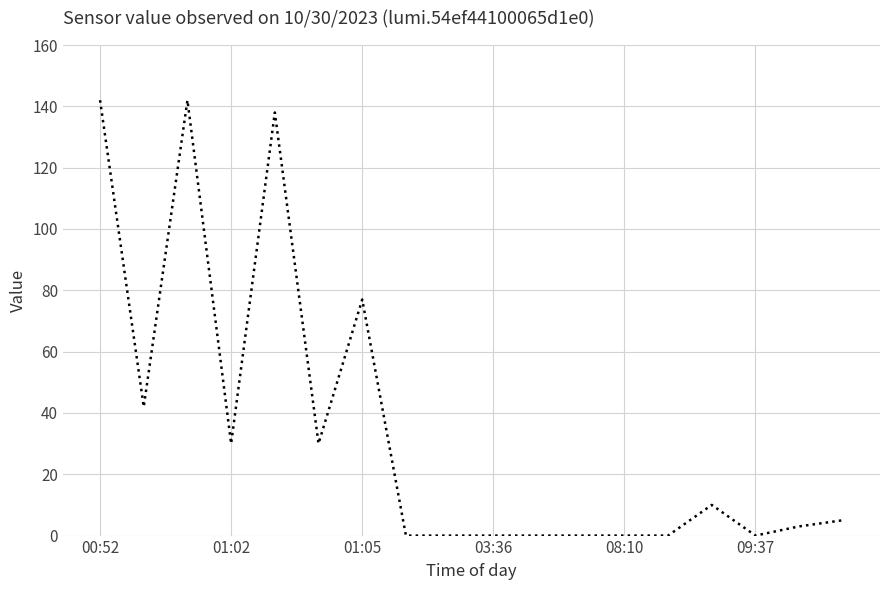

What is the difference between the maximum and minimum values?

142